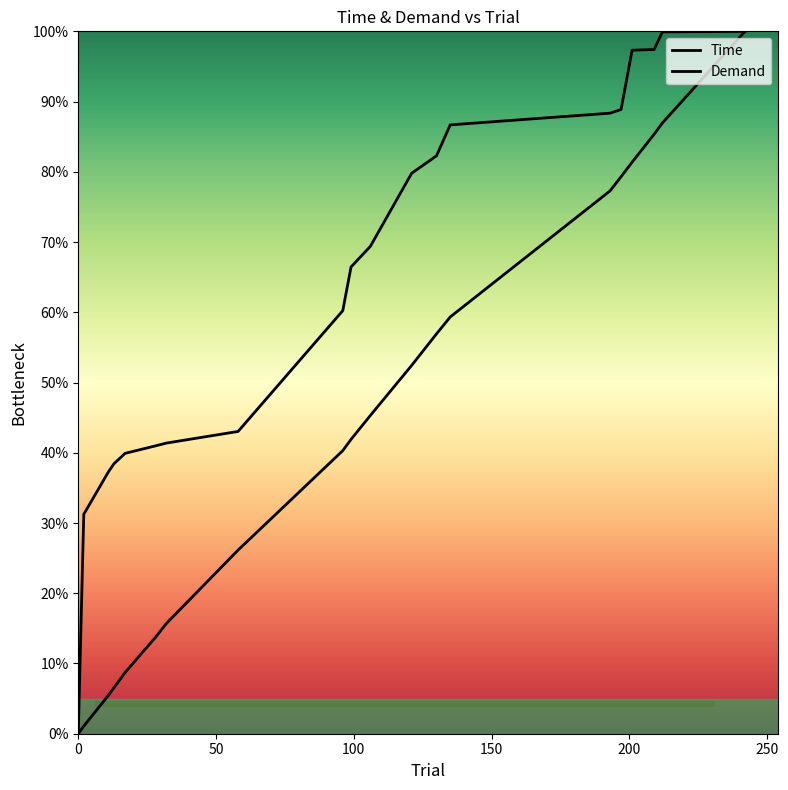

True or false: Demand has more than 2 interior local peaks.

False